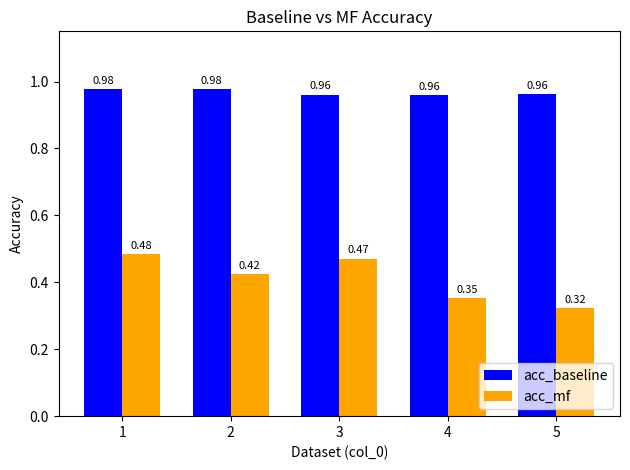

Rank the series by their maximum value, from highest to lowest.

acc_baseline, acc_mf